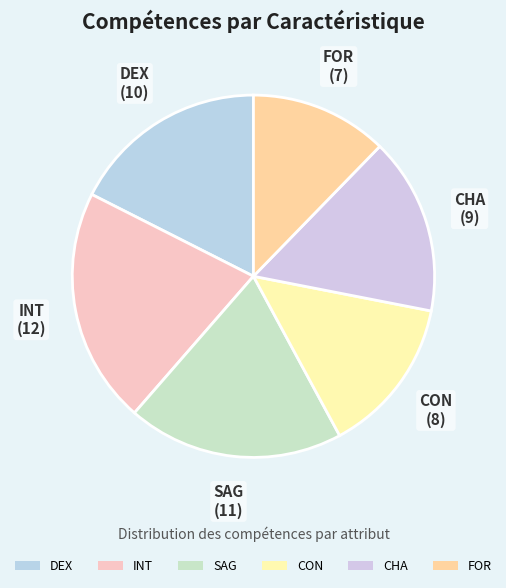

Does any single category account for the majority?

No